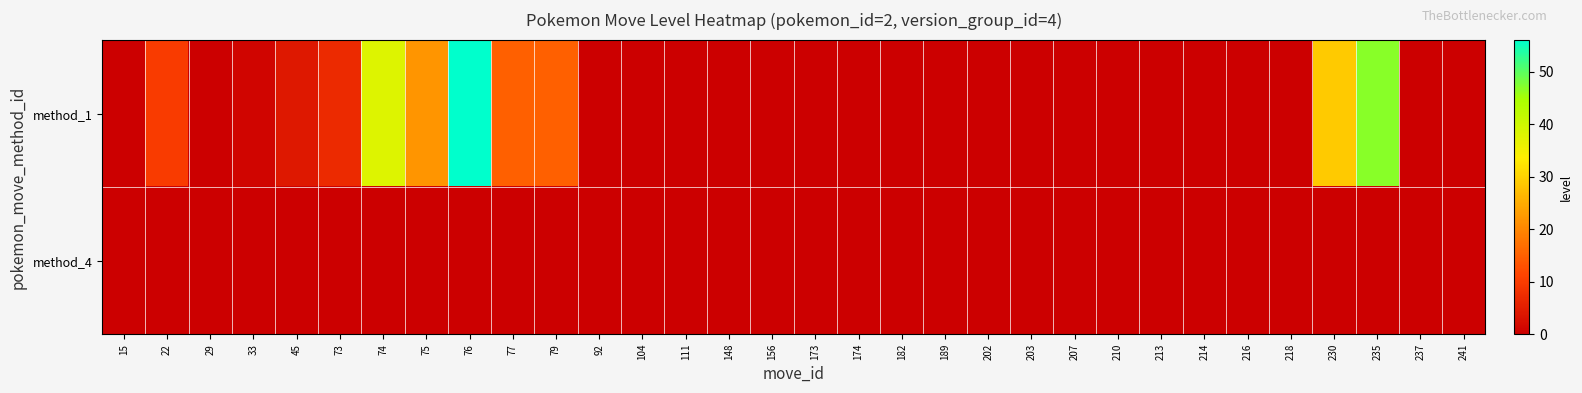

Reading right to left, extract all data points from this chart.

method_1: 241=0	237=0	235=47	230=29	218=0	216=0	214=0	213=0	210=0	207=0	203=0	202=0	189=0	182=0	174=0	173=0	156=0	148=0	111=0	104=0	92=0	79=15	77=15	76=56	75=22	74=38	73=7	45=4	33=1	29=0	22=10	15=0
method_4: 241=0	237=0	235=0	230=0	218=0	216=0	214=0	213=0	210=0	207=0	203=0	202=0	189=0	182=0	174=0	173=0	156=0	148=0	111=0	104=0	92=0	79=0	77=0	76=0	75=0	74=0	73=0	45=0	33=0	29=0	22=0	15=0